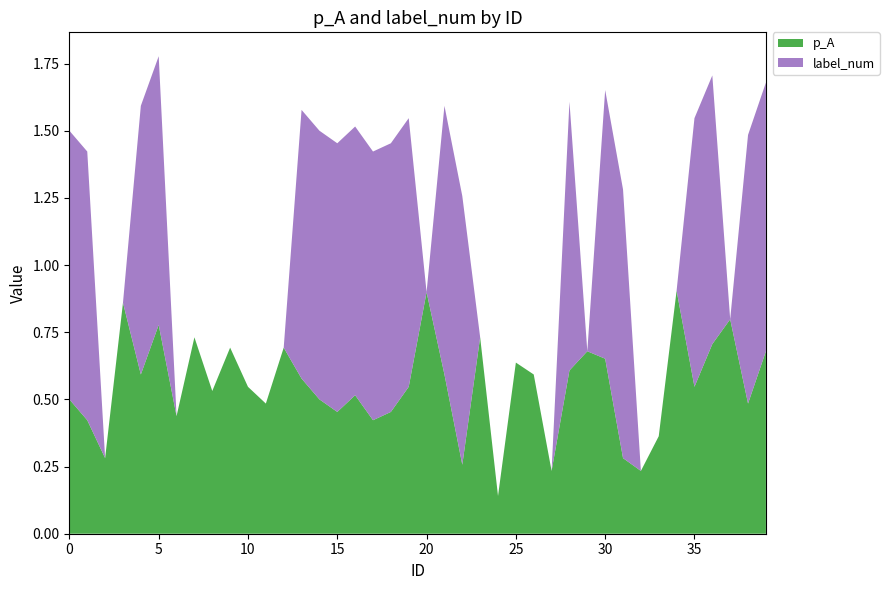

Reading right to left, extract all data points from this chart.

p_A: 39=0.7	38=0.5	37=0.8	36=0.7	35=0.5	34=0.9	33=0.4	32=0.2	31=0.3	30=0.7	29=0.7	28=0.6	27=0.2	26=0.6	25=0.6	24=0.1	23=0.7	22=0.3	21=0.6	20=0.9	19=0.5	18=0.5	17=0.4	16=0.5	15=0.5	14=0.5	13=0.6	12=0.7	11=0.5	10=0.5	9=0.7	8=0.5	7=0.7	6=0.4	5=0.8	4=0.6	3=0.9	2=0.3	1=0.4	0=0.5
label_num: 39=1.0	38=1.0	37=0.0	36=1.0	35=1.0	34=0.0	33=0.0	32=0.0	31=1.0	30=1.0	29=0.0	28=1.0	27=0.0	26=0.0	25=0.0	24=0.0	23=0.0	22=1.0	21=1.0	20=0.0	19=1.0	18=1.0	17=1.0	16=1.0	15=1.0	14=1.0	13=1.0	12=0.0	11=0.0	10=0.0	9=0.0	8=0.0	7=0.0	6=0.0	5=1.0	4=1.0	3=0.0	2=0.0	1=1.0	0=1.0